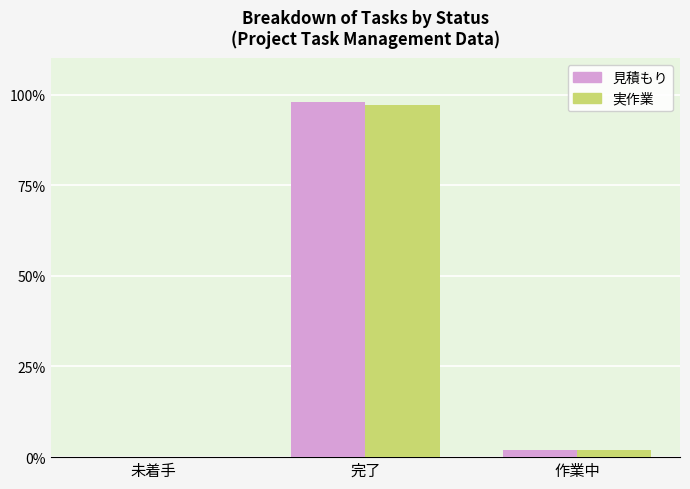

Reading left to right, transcribe all the data shown in this chart.

見積もり: 0	98	2
実作業: 0	97	2